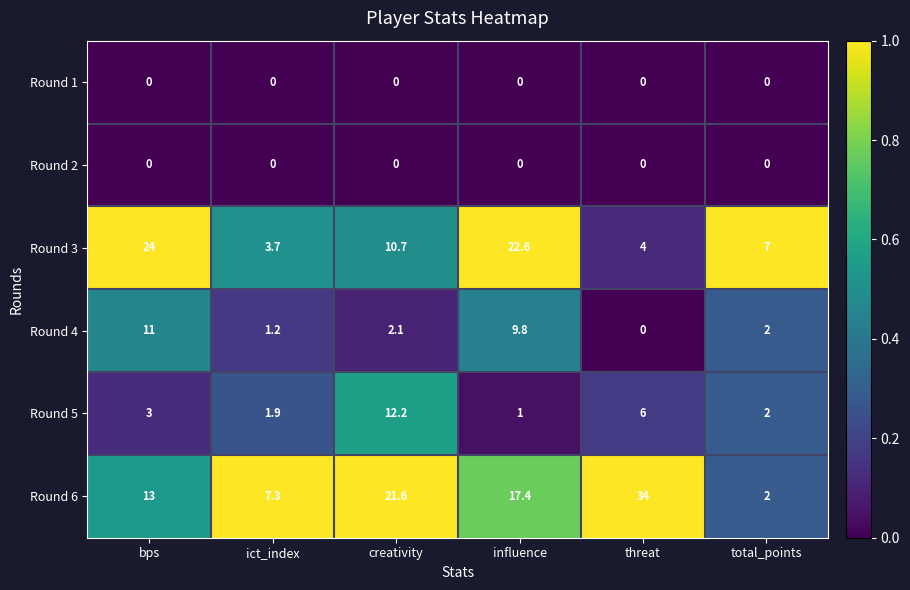

How many series are shown in this chart?

6